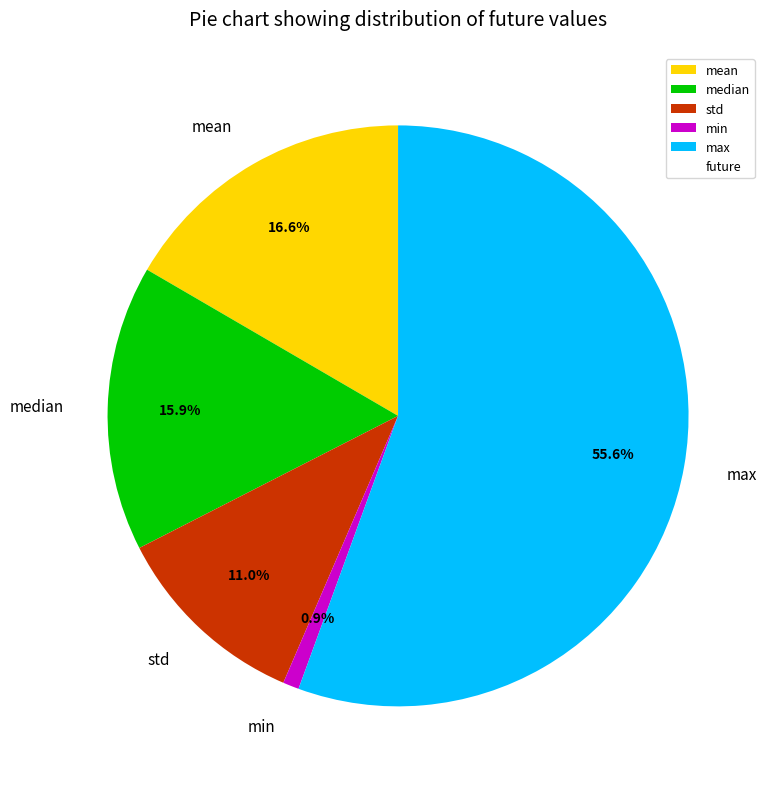

Count the number of slices in the pie.

5